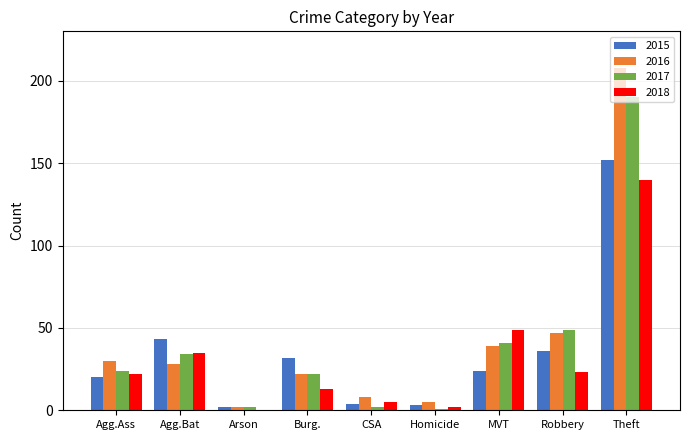

What is the sum of all 2015 values?

316